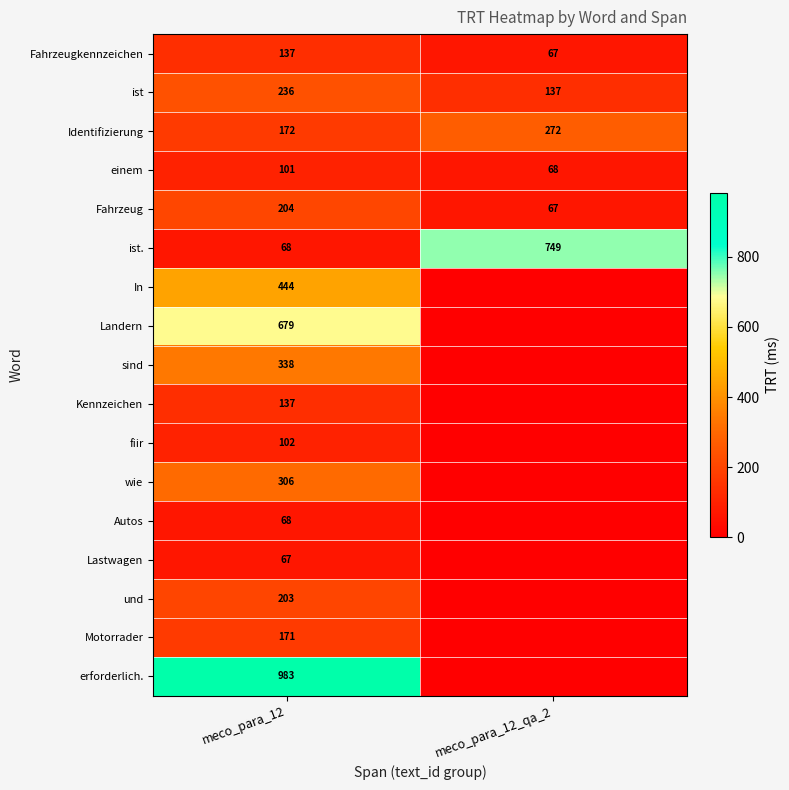

Rank the categories by Identifizierung value from lowest to highest.

meco_para_12, meco_para_12_qa_2